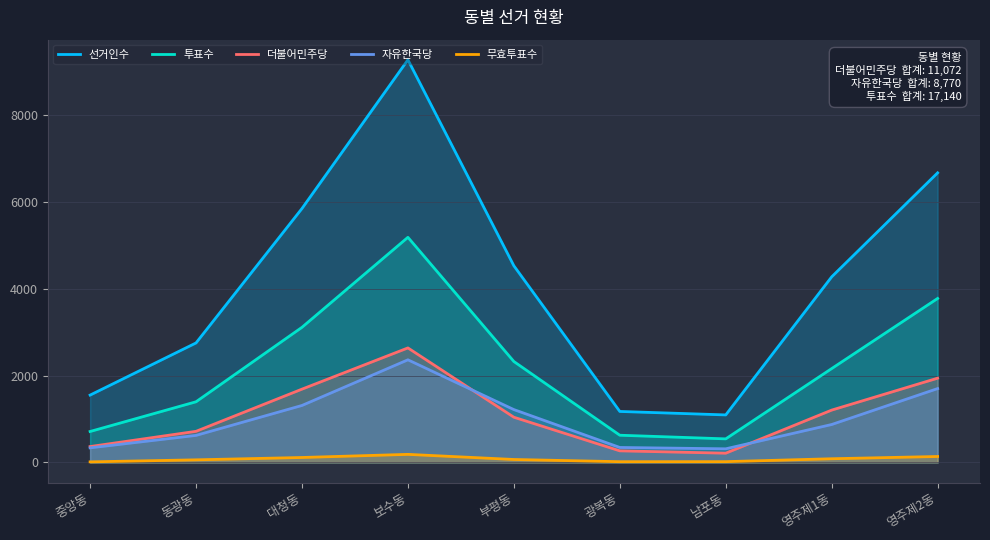

At how many categories does at least one series exceed 1031?

9